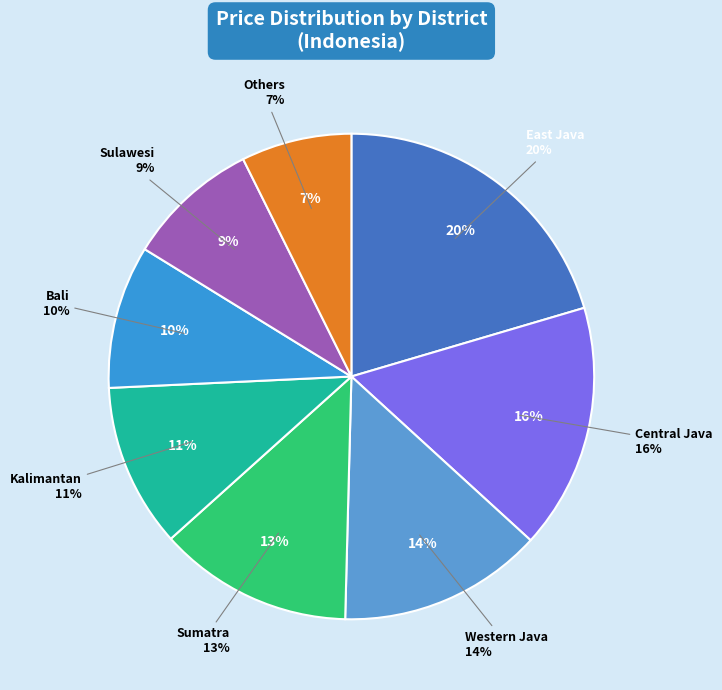

Does Sumatra account for over 50% of the chart?

No